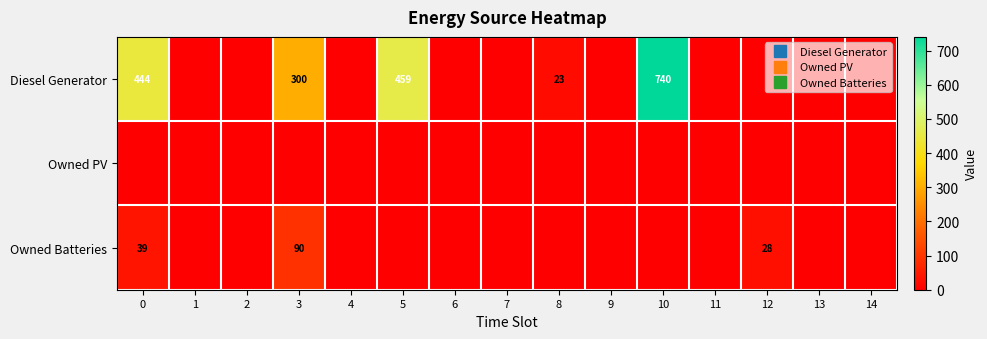

Which series changed the most between 6 and 11?

Diesel Generator